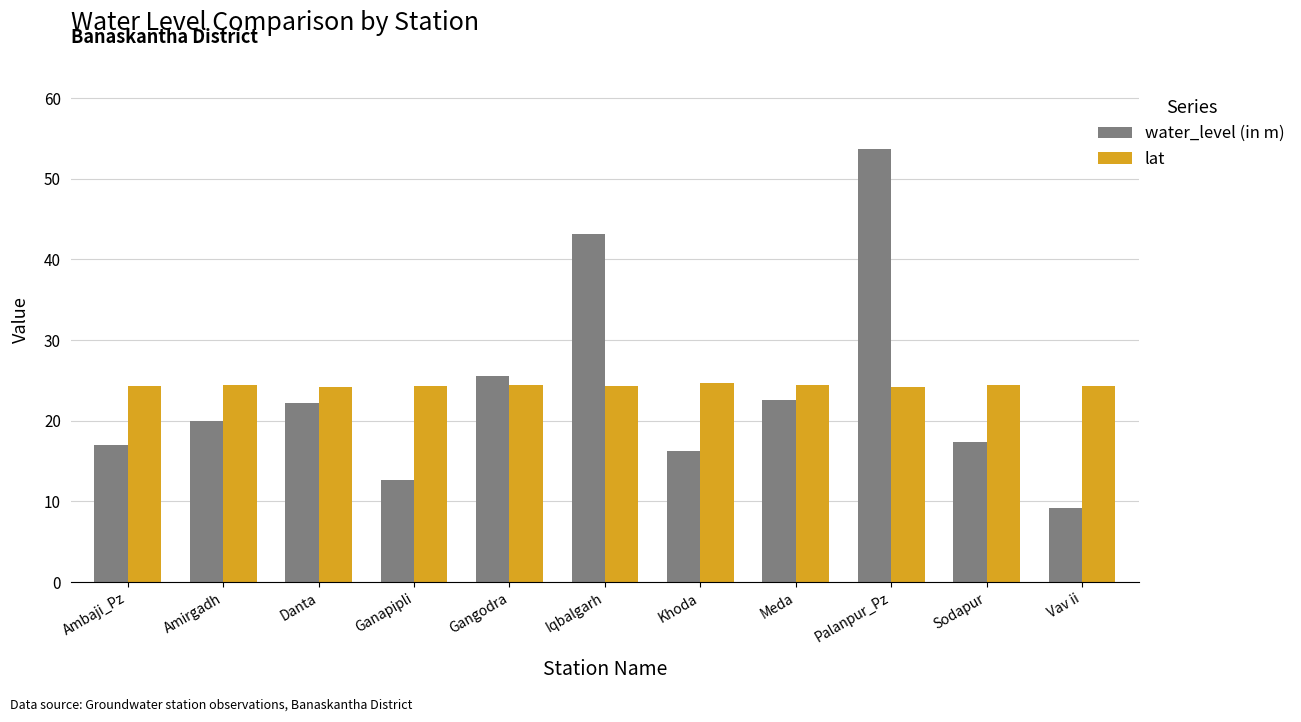

The value of lat at Palanpur_Pz is 24.2. True or false?

True